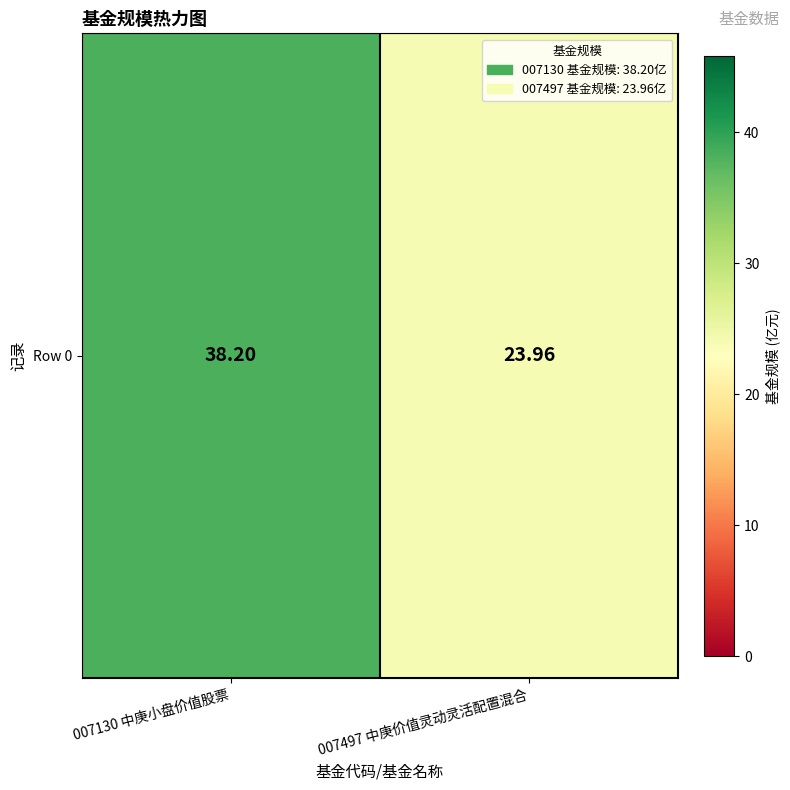

Is it true that the value at 007130 中庚小盘价值股票 is 38.2?

True